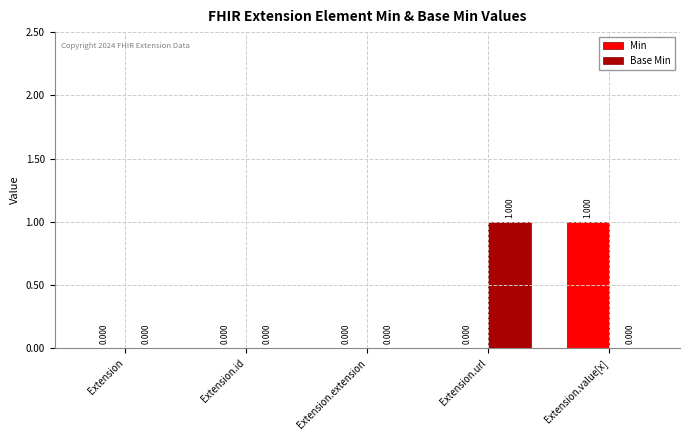

Count the number of data series in this chart.

2